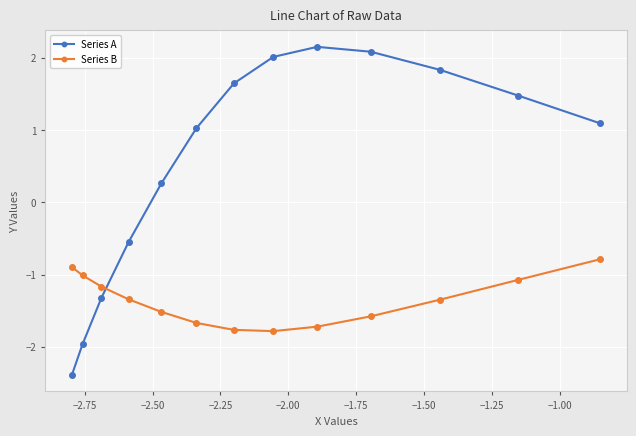

Count the number of data series in this chart.

2